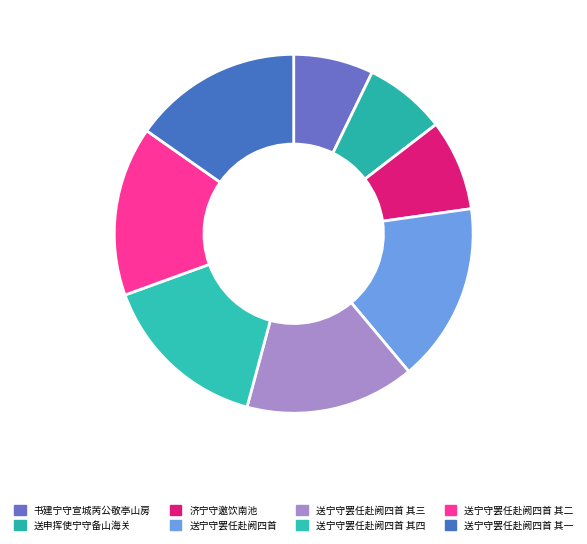

Count the number of slices in the pie.

8